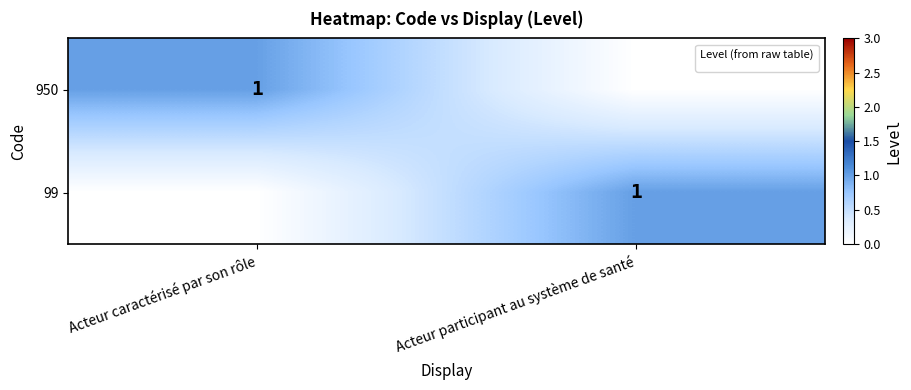

Is it true that 950 equals 1 at Acteur caractérisé par son rôle?

True